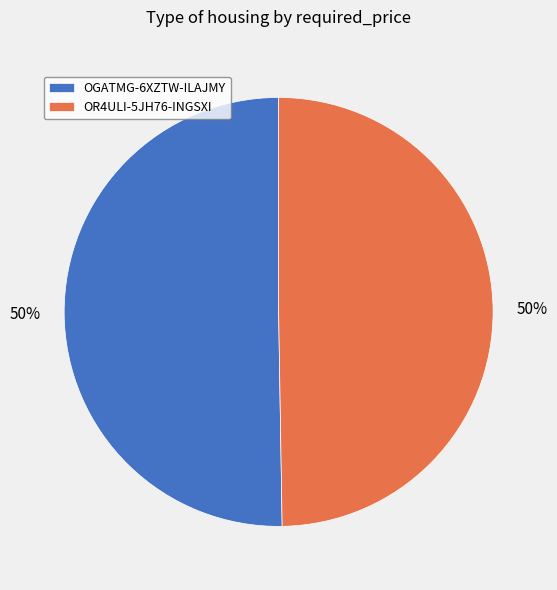

Do OGATMG-6XZTW-ILAJMY and OR4ULI-5JH76-INGSXI together represent more than half of the pie?

Yes